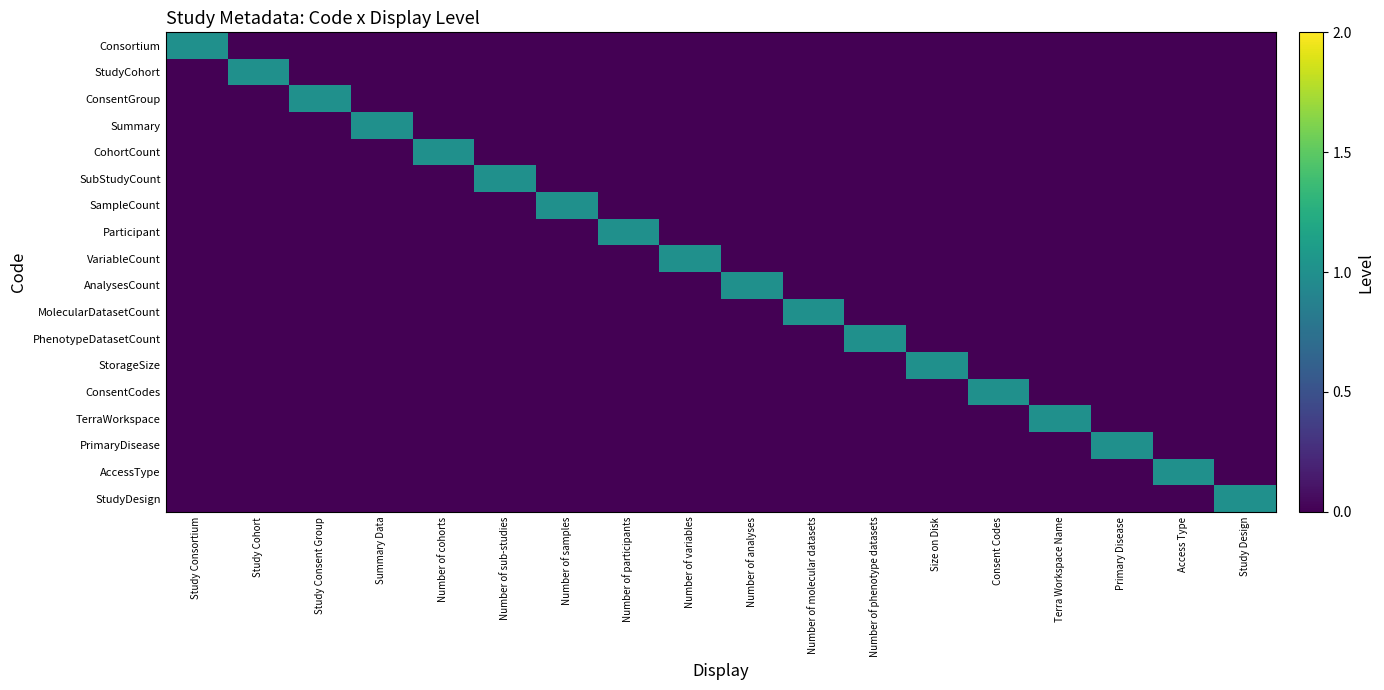

Reading right to left, what are all the values shown in this chart?

Consortium: Study Design=0	Access Type=0	Primary Disease=0	Terra Workspace Name=0	Consent Codes=0	Size on Disk=0	Number of phenotype datasets=0	Number of molecular datasets=0	Number of analyses=0	Number of variables=0	Number of participants=0	Number of samples=0	Number of sub-studies=0	Number of cohorts=0	Summary Data=0	Study Consent Group=0	Study Cohort=0	Study Consortium=1
StudyCohort: Study Design=0	Access Type=0	Primary Disease=0	Terra Workspace Name=0	Consent Codes=0	Size on Disk=0	Number of phenotype datasets=0	Number of molecular datasets=0	Number of analyses=0	Number of variables=0	Number of participants=0	Number of samples=0	Number of sub-studies=0	Number of cohorts=0	Summary Data=0	Study Consent Group=0	Study Cohort=1	Study Consortium=0
ConsentGroup: Study Design=0	Access Type=0	Primary Disease=0	Terra Workspace Name=0	Consent Codes=0	Size on Disk=0	Number of phenotype datasets=0	Number of molecular datasets=0	Number of analyses=0	Number of variables=0	Number of participants=0	Number of samples=0	Number of sub-studies=0	Number of cohorts=0	Summary Data=0	Study Consent Group=1	Study Cohort=0	Study Consortium=0
Summary: Study Design=0	Access Type=0	Primary Disease=0	Terra Workspace Name=0	Consent Codes=0	Size on Disk=0	Number of phenotype datasets=0	Number of molecular datasets=0	Number of analyses=0	Number of variables=0	Number of participants=0	Number of samples=0	Number of sub-studies=0	Number of cohorts=0	Summary Data=1	Study Consent Group=0	Study Cohort=0	Study Consortium=0
CohortCount: Study Design=0	Access Type=0	Primary Disease=0	Terra Workspace Name=0	Consent Codes=0	Size on Disk=0	Number of phenotype datasets=0	Number of molecular datasets=0	Number of analyses=0	Number of variables=0	Number of participants=0	Number of samples=0	Number of sub-studies=0	Number of cohorts=1	Summary Data=0	Study Consent Group=0	Study Cohort=0	Study Consortium=0
SubStudyCount: Study Design=0	Access Type=0	Primary Disease=0	Terra Workspace Name=0	Consent Codes=0	Size on Disk=0	Number of phenotype datasets=0	Number of molecular datasets=0	Number of analyses=0	Number of variables=0	Number of participants=0	Number of samples=0	Number of sub-studies=1	Number of cohorts=0	Summary Data=0	Study Consent Group=0	Study Cohort=0	Study Consortium=0
SampleCount: Study Design=0	Access Type=0	Primary Disease=0	Terra Workspace Name=0	Consent Codes=0	Size on Disk=0	Number of phenotype datasets=0	Number of molecular datasets=0	Number of analyses=0	Number of variables=0	Number of participants=0	Number of samples=1	Number of sub-studies=0	Number of cohorts=0	Summary Data=0	Study Consent Group=0	Study Cohort=0	Study Consortium=0
Participant: Study Design=0	Access Type=0	Primary Disease=0	Terra Workspace Name=0	Consent Codes=0	Size on Disk=0	Number of phenotype datasets=0	Number of molecular datasets=0	Number of analyses=0	Number of variables=0	Number of participants=1	Number of samples=0	Number of sub-studies=0	Number of cohorts=0	Summary Data=0	Study Consent Group=0	Study Cohort=0	Study Consortium=0
VariableCount: Study Design=0	Access Type=0	Primary Disease=0	Terra Workspace Name=0	Consent Codes=0	Size on Disk=0	Number of phenotype datasets=0	Number of molecular datasets=0	Number of analyses=0	Number of variables=1	Number of participants=0	Number of samples=0	Number of sub-studies=0	Number of cohorts=0	Summary Data=0	Study Consent Group=0	Study Cohort=0	Study Consortium=0
AnalysesCount: Study Design=0	Access Type=0	Primary Disease=0	Terra Workspace Name=0	Consent Codes=0	Size on Disk=0	Number of phenotype datasets=0	Number of molecular datasets=0	Number of analyses=1	Number of variables=0	Number of participants=0	Number of samples=0	Number of sub-studies=0	Number of cohorts=0	Summary Data=0	Study Consent Group=0	Study Cohort=0	Study Consortium=0
MolecularDatasetCount: Study Design=0	Access Type=0	Primary Disease=0	Terra Workspace Name=0	Consent Codes=0	Size on Disk=0	Number of phenotype datasets=0	Number of molecular datasets=1	Number of analyses=0	Number of variables=0	Number of participants=0	Number of samples=0	Number of sub-studies=0	Number of cohorts=0	Summary Data=0	Study Consent Group=0	Study Cohort=0	Study Consortium=0
PhenotypeDatasetCount: Study Design=0	Access Type=0	Primary Disease=0	Terra Workspace Name=0	Consent Codes=0	Size on Disk=0	Number of phenotype datasets=1	Number of molecular datasets=0	Number of analyses=0	Number of variables=0	Number of participants=0	Number of samples=0	Number of sub-studies=0	Number of cohorts=0	Summary Data=0	Study Consent Group=0	Study Cohort=0	Study Consortium=0
StorageSize: Study Design=0	Access Type=0	Primary Disease=0	Terra Workspace Name=0	Consent Codes=0	Size on Disk=1	Number of phenotype datasets=0	Number of molecular datasets=0	Number of analyses=0	Number of variables=0	Number of participants=0	Number of samples=0	Number of sub-studies=0	Number of cohorts=0	Summary Data=0	Study Consent Group=0	Study Cohort=0	Study Consortium=0
ConsentCodes: Study Design=0	Access Type=0	Primary Disease=0	Terra Workspace Name=0	Consent Codes=1	Size on Disk=0	Number of phenotype datasets=0	Number of molecular datasets=0	Number of analyses=0	Number of variables=0	Number of participants=0	Number of samples=0	Number of sub-studies=0	Number of cohorts=0	Summary Data=0	Study Consent Group=0	Study Cohort=0	Study Consortium=0
TerraWorkspace: Study Design=0	Access Type=0	Primary Disease=0	Terra Workspace Name=1	Consent Codes=0	Size on Disk=0	Number of phenotype datasets=0	Number of molecular datasets=0	Number of analyses=0	Number of variables=0	Number of participants=0	Number of samples=0	Number of sub-studies=0	Number of cohorts=0	Summary Data=0	Study Consent Group=0	Study Cohort=0	Study Consortium=0
PrimaryDisease: Study Design=0	Access Type=0	Primary Disease=1	Terra Workspace Name=0	Consent Codes=0	Size on Disk=0	Number of phenotype datasets=0	Number of molecular datasets=0	Number of analyses=0	Number of variables=0	Number of participants=0	Number of samples=0	Number of sub-studies=0	Number of cohorts=0	Summary Data=0	Study Consent Group=0	Study Cohort=0	Study Consortium=0
AccessType: Study Design=0	Access Type=1	Primary Disease=0	Terra Workspace Name=0	Consent Codes=0	Size on Disk=0	Number of phenotype datasets=0	Number of molecular datasets=0	Number of analyses=0	Number of variables=0	Number of participants=0	Number of samples=0	Number of sub-studies=0	Number of cohorts=0	Summary Data=0	Study Consent Group=0	Study Cohort=0	Study Consortium=0
StudyDesign: Study Design=1	Access Type=0	Primary Disease=0	Terra Workspace Name=0	Consent Codes=0	Size on Disk=0	Number of phenotype datasets=0	Number of molecular datasets=0	Number of analyses=0	Number of variables=0	Number of participants=0	Number of samples=0	Number of sub-studies=0	Number of cohorts=0	Summary Data=0	Study Consent Group=0	Study Cohort=0	Study Consortium=0